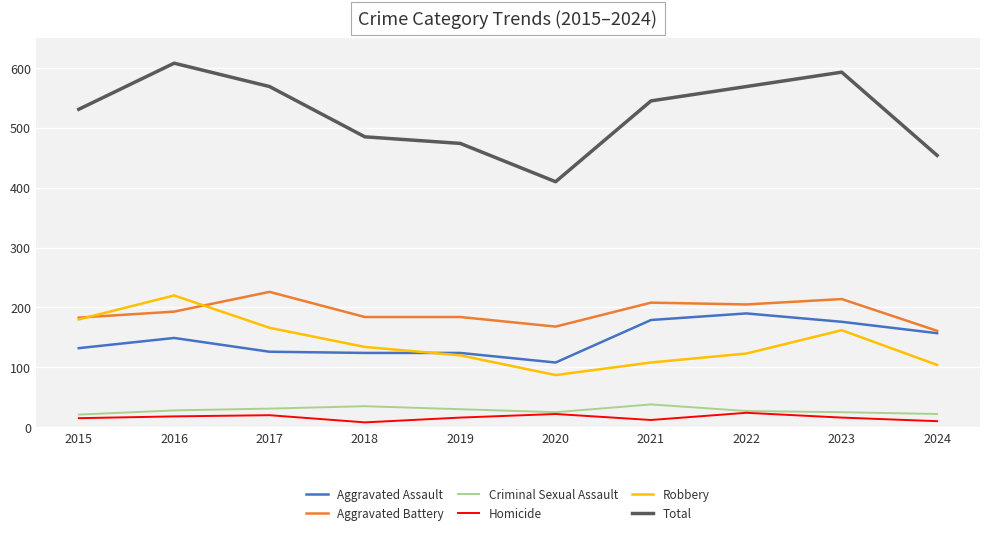

True or false: Robbery has a value of 25 at 2021.

False